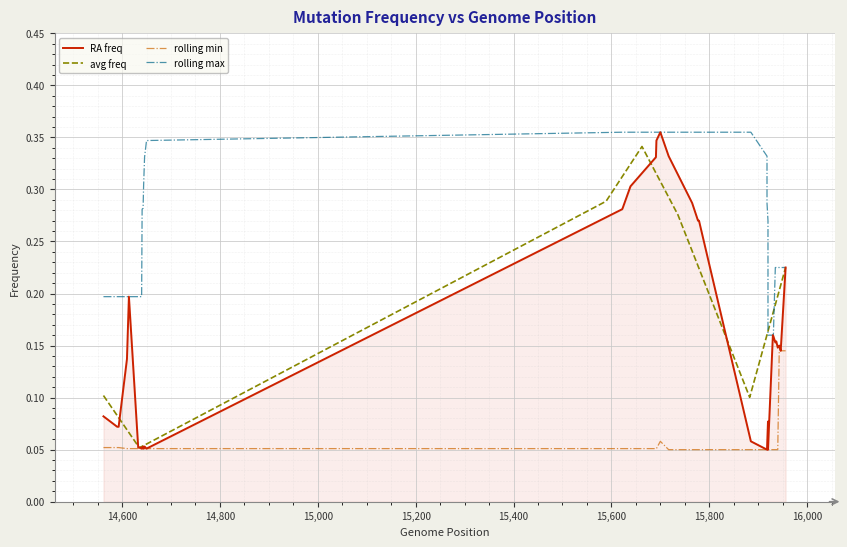

What is the label of the 7th point from the left?

15,600